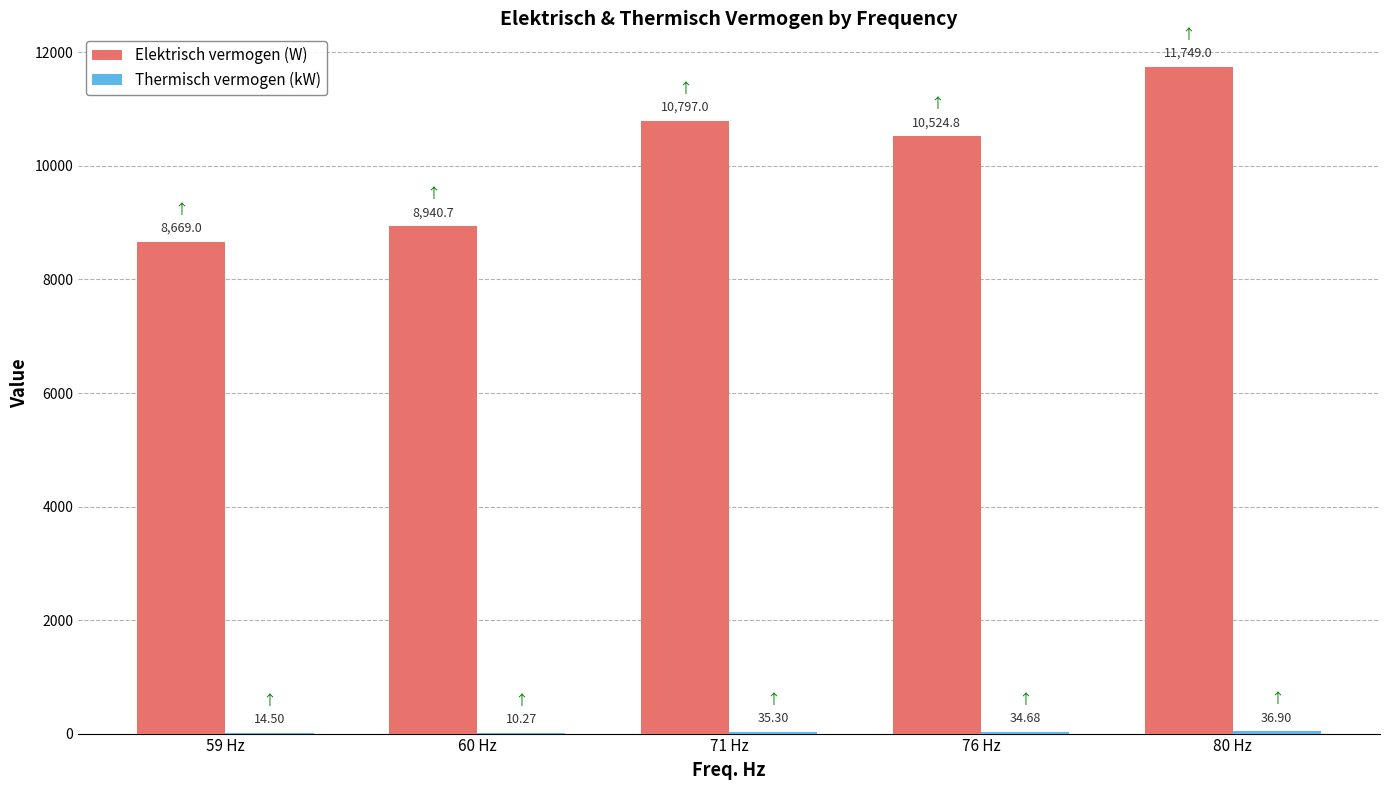

What is the average value of the Elektrisch vermogen (W) series?

10136.1